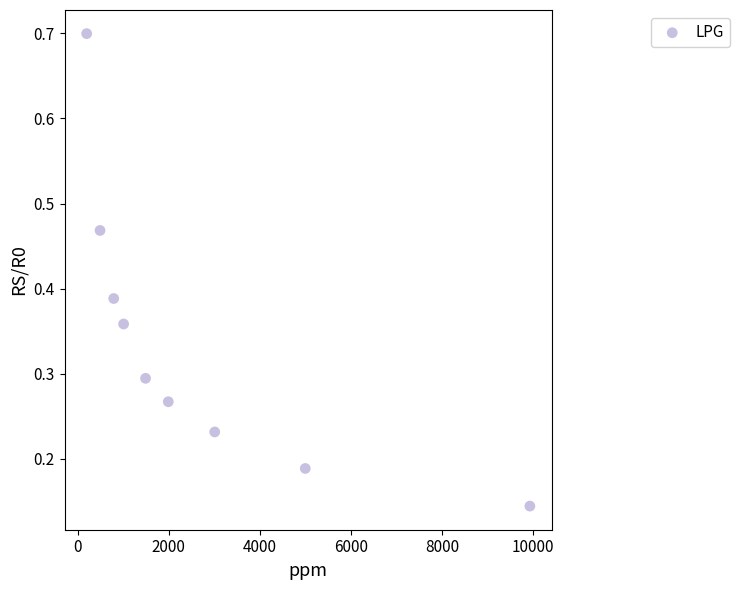

What is the range of Y values (max minus min)?

0.6